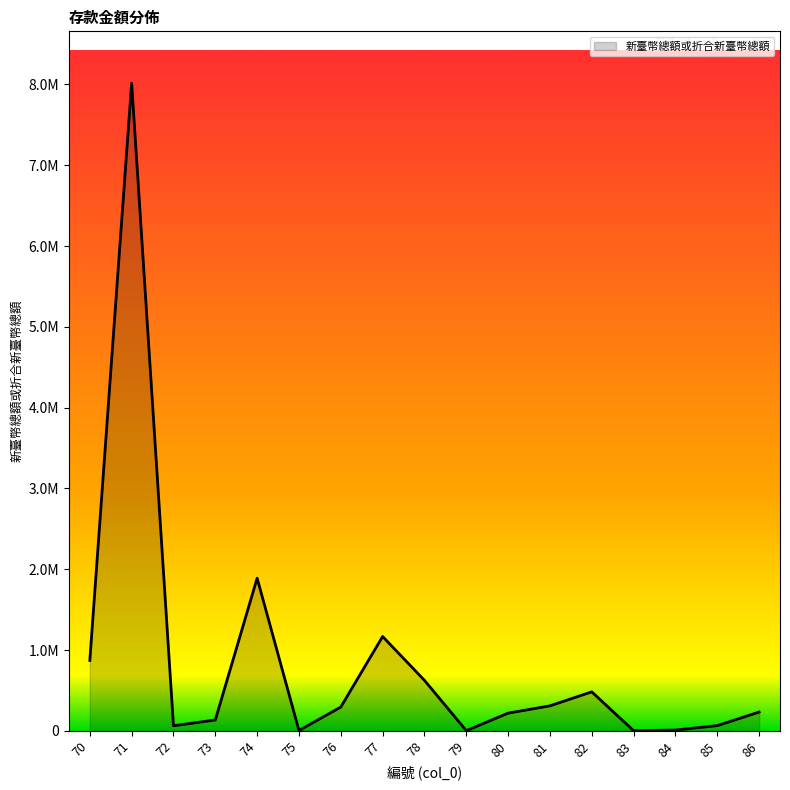

Is this an area chart (filled region under the line)?

Yes